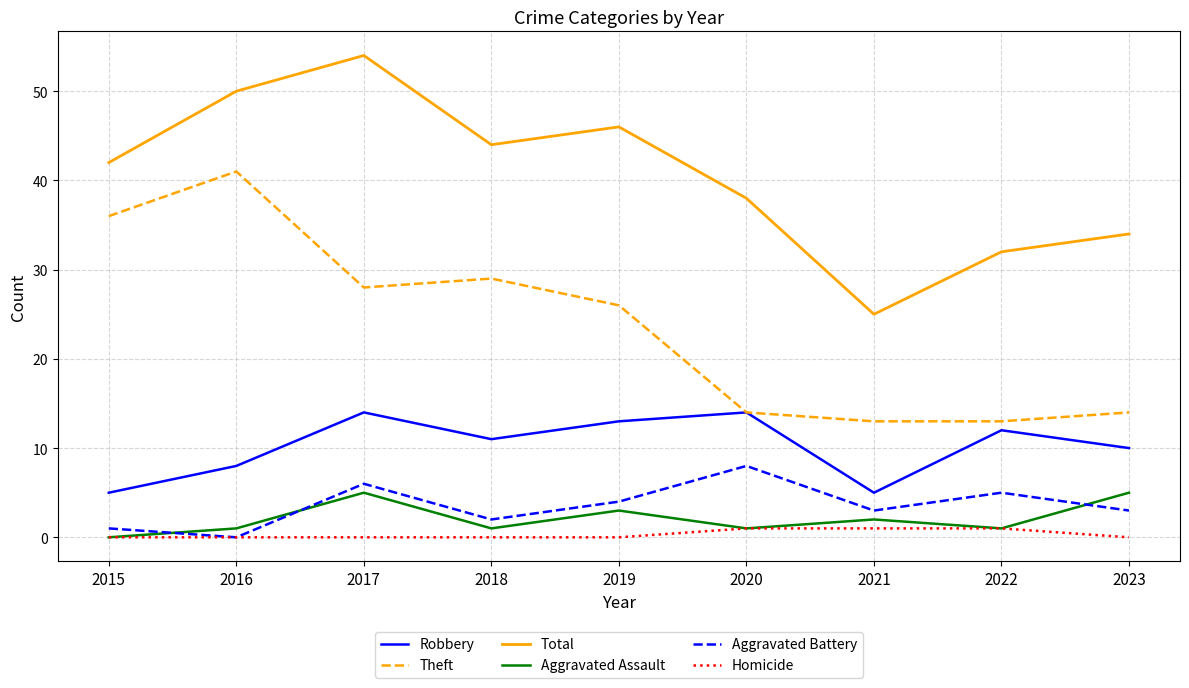

Is the value of Theft at 2016 greater than the value of Robbery at 2016?

Yes